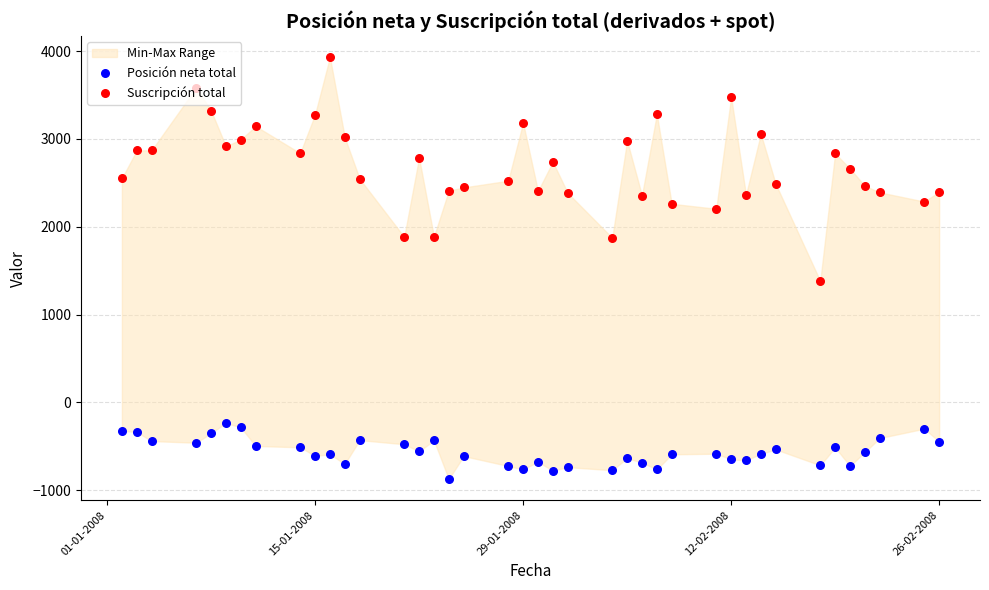

Is the value of Suscripción total at 29-01-2008 greater than the value of Posición neta total at 27?

Yes